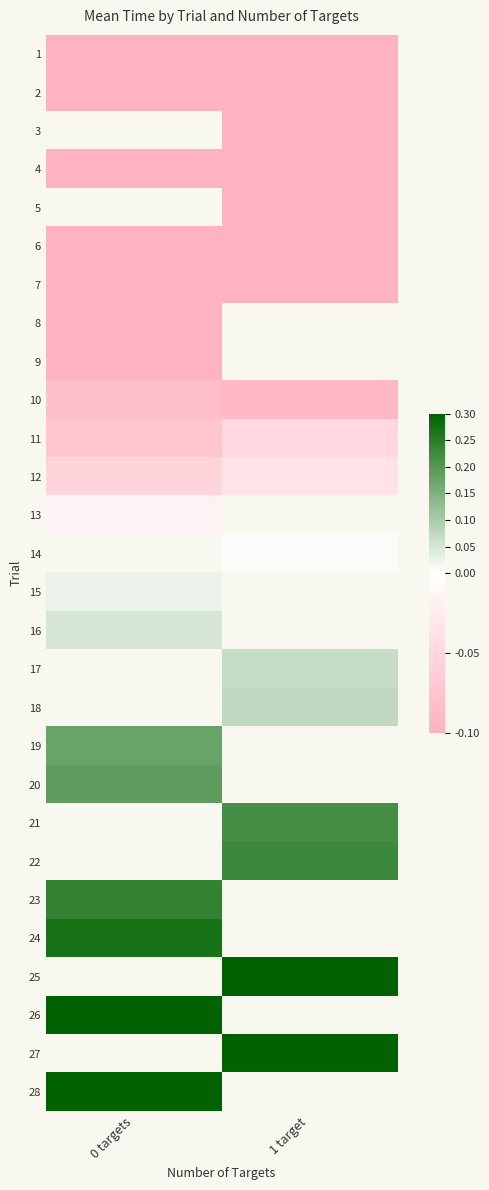

Which series has the largest range (max minus min)?

row_1